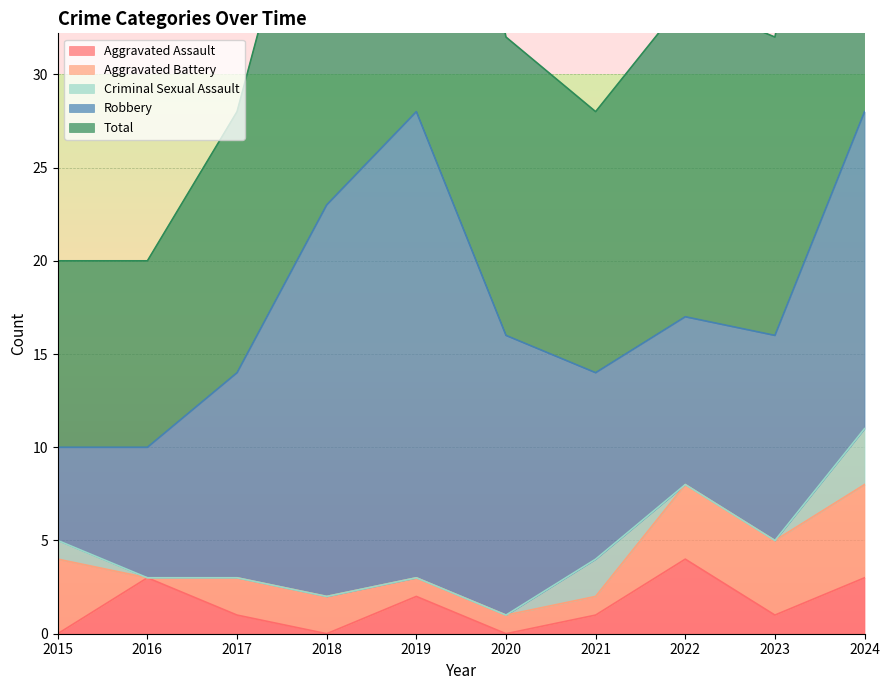

True or false: Criminal Sexual Assault and Total cross at least once.

False